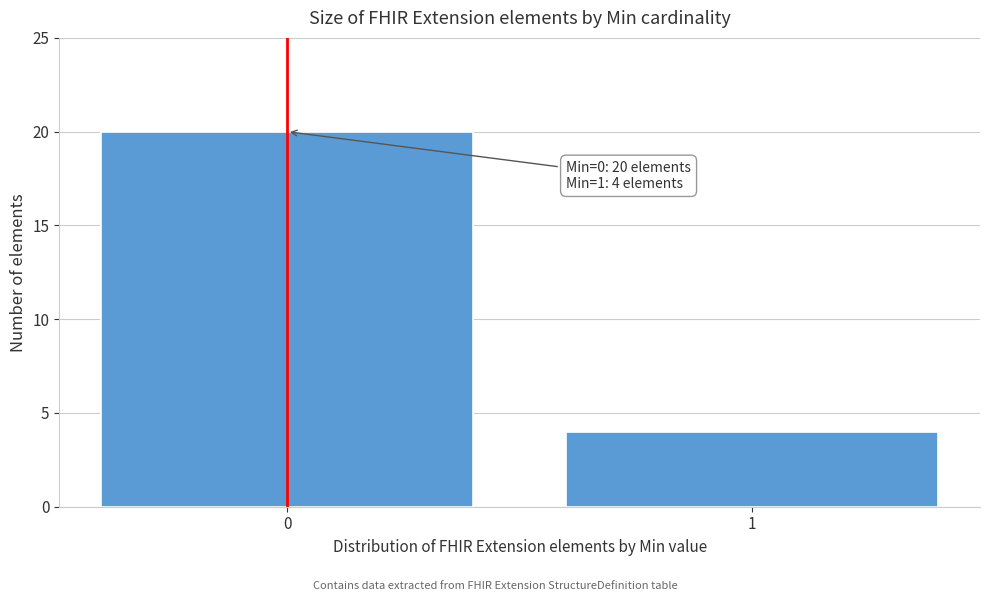

Reading right to left, extract all data points from this chart.

4	20